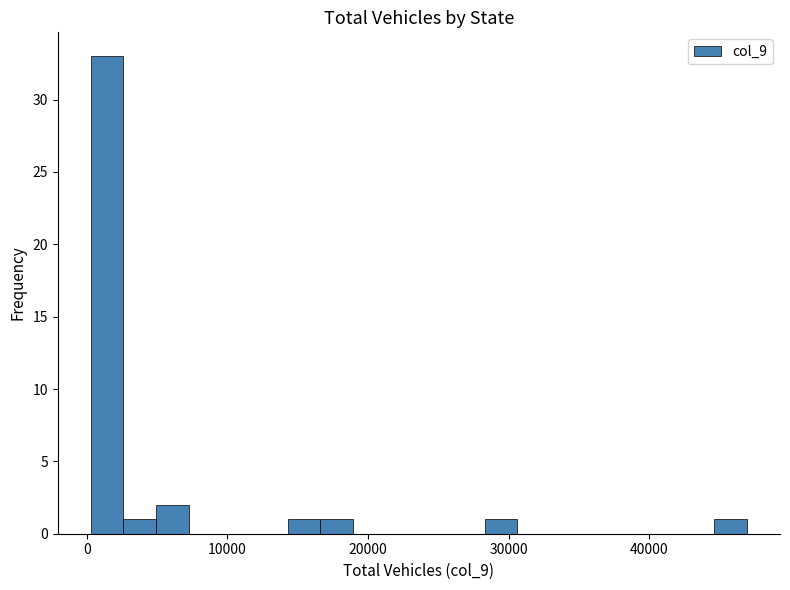

Read against the x-axis, roughly where is the centre of the tallest bar?

1000